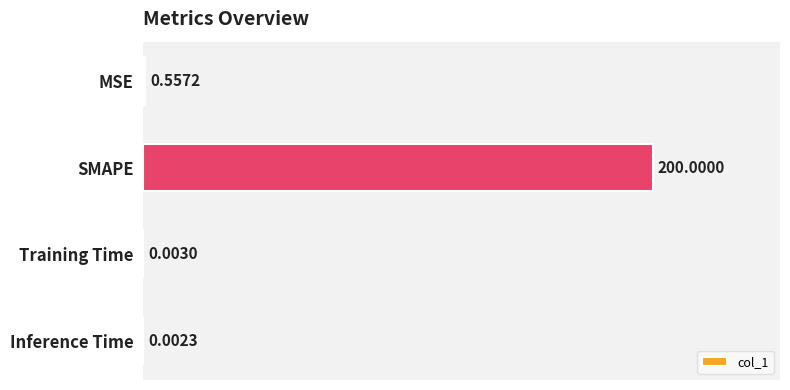

What is the sum of all values?

200.6